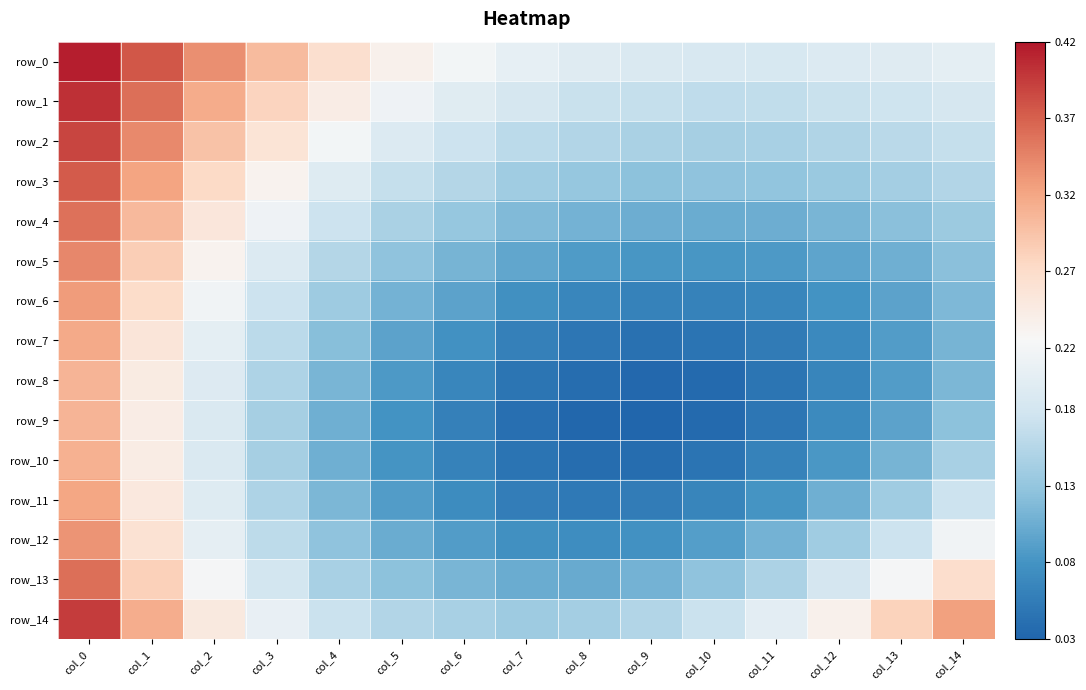

Is the value of row_9 at col_13 greater than the value of row_7 at col_12?

Yes